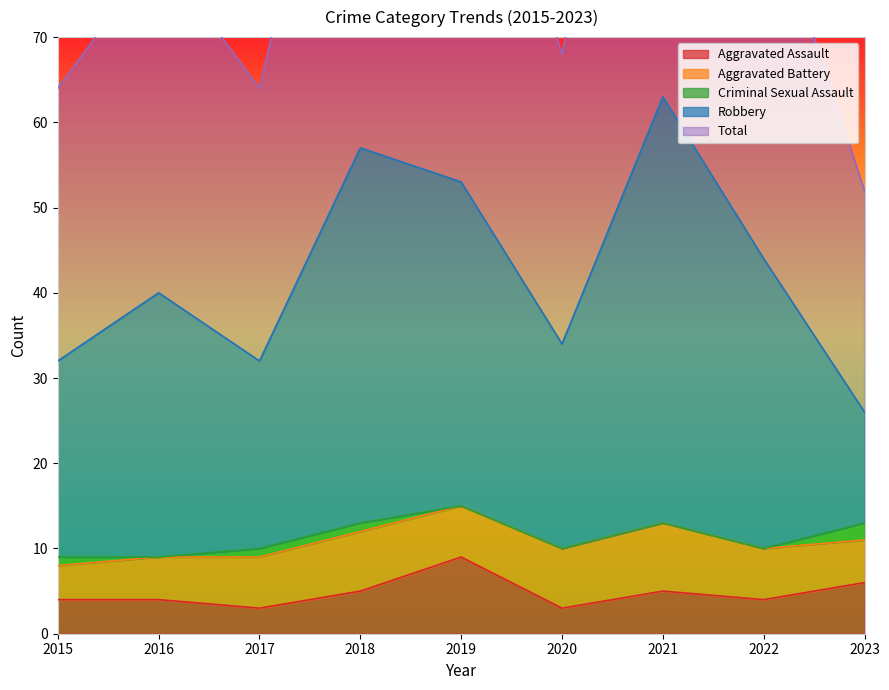

Which series changed the most between 2019 and 2021?

Total